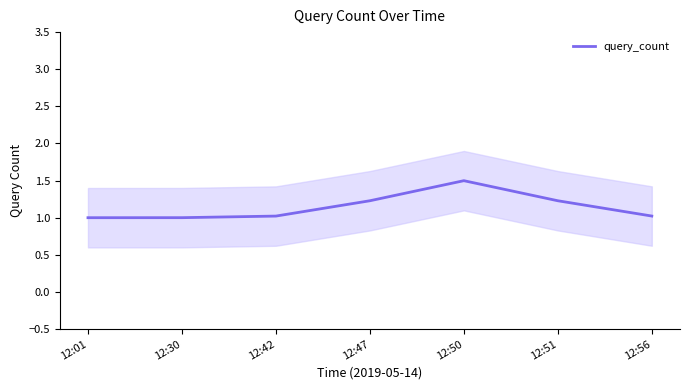

True or false: there are more than 2 points higher than both neighbors.

False